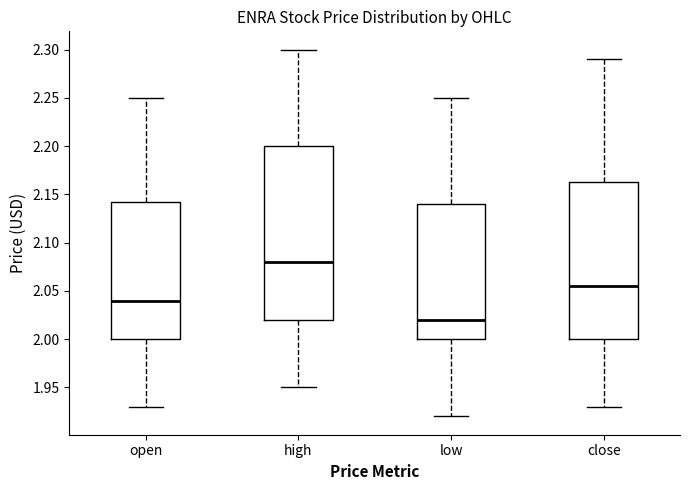

Which box is the tallest, from its lower edge to its upper edge?

high